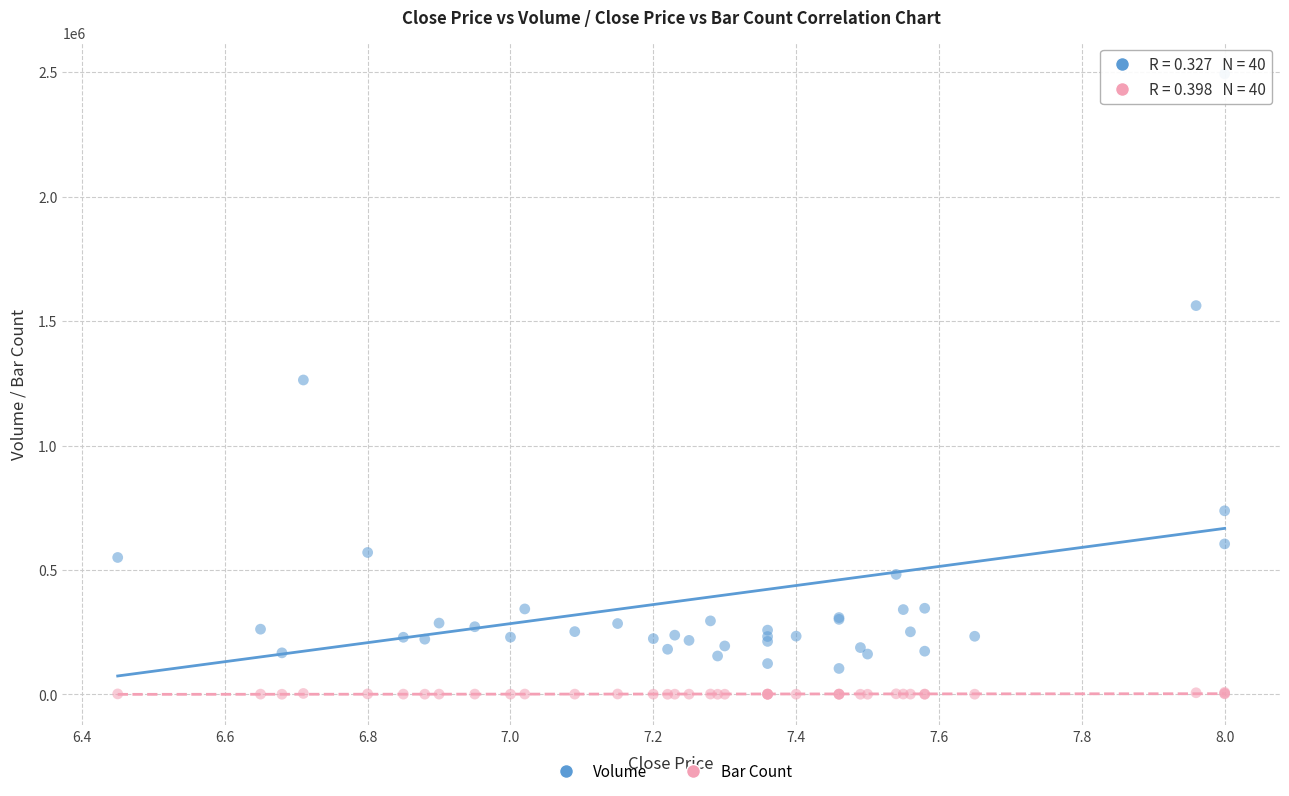

What are all the series names shown in the legend?

Volume, Bar Count